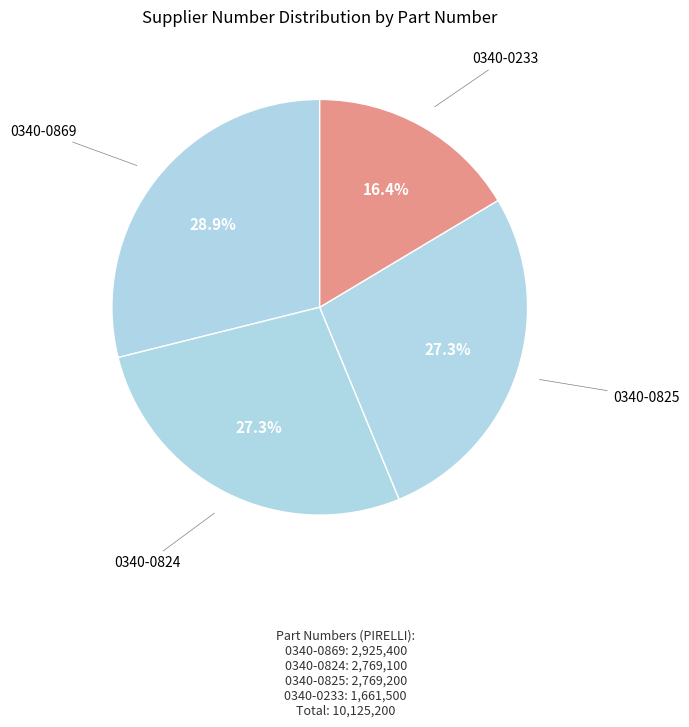

How many slices are in this pie chart?

4